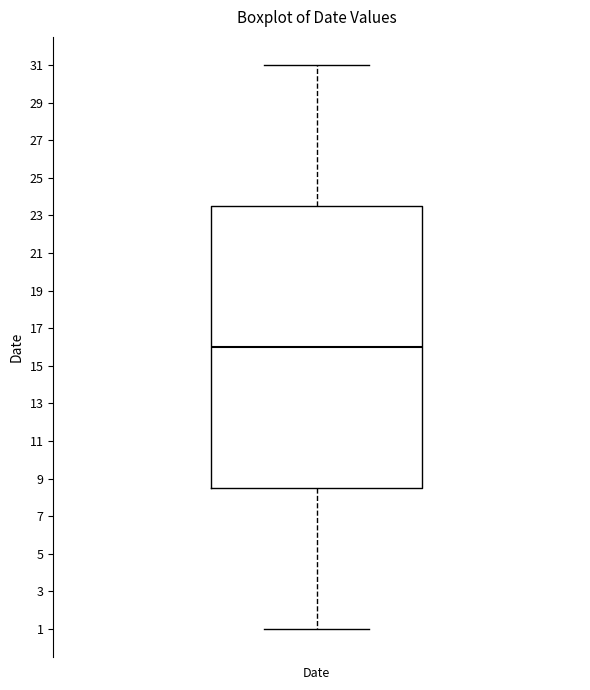

Where does the median line of the box for Date sit on the y-axis? The values are not printed on the chart, so give them approximately, as read against the axis.

16.0